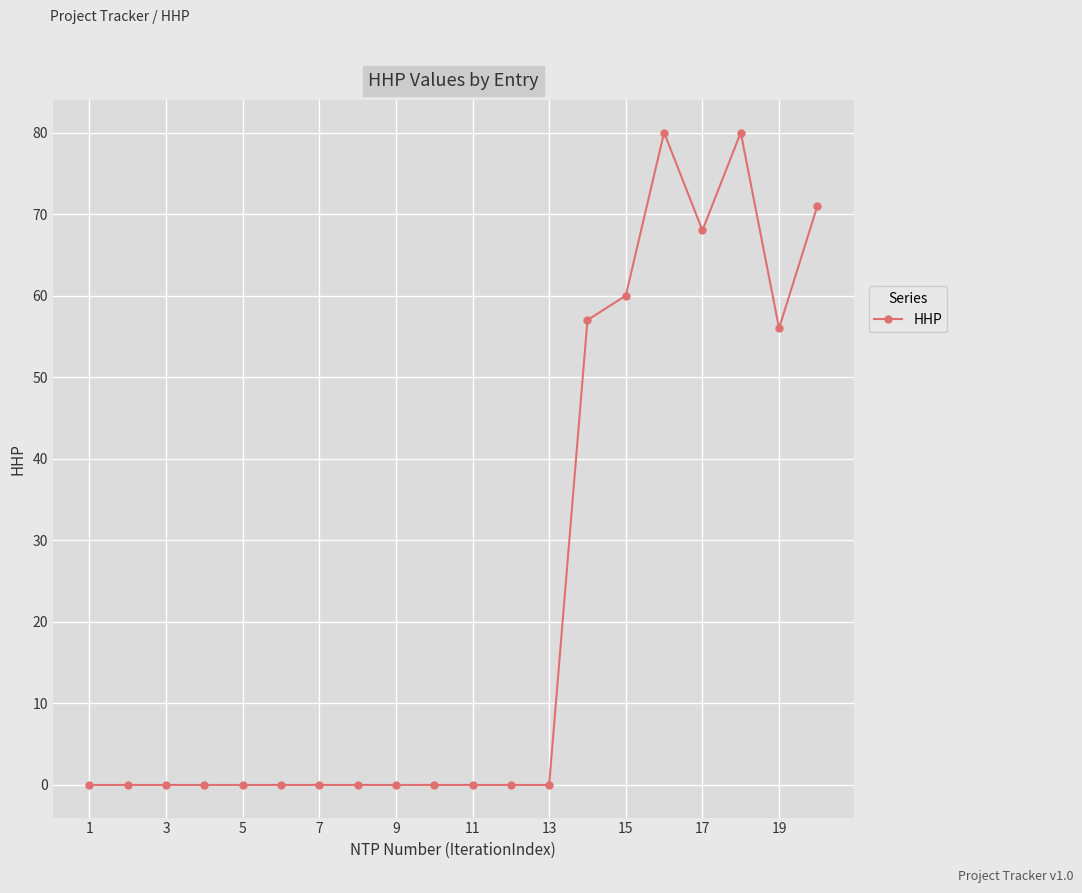

What is the value of the 18th point from the left?

80